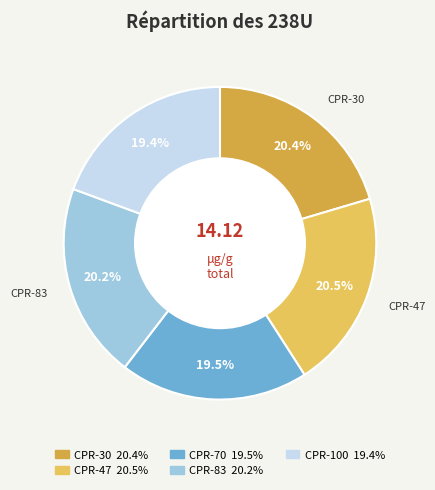

Is there any slice that represents more than half of the pie?

No